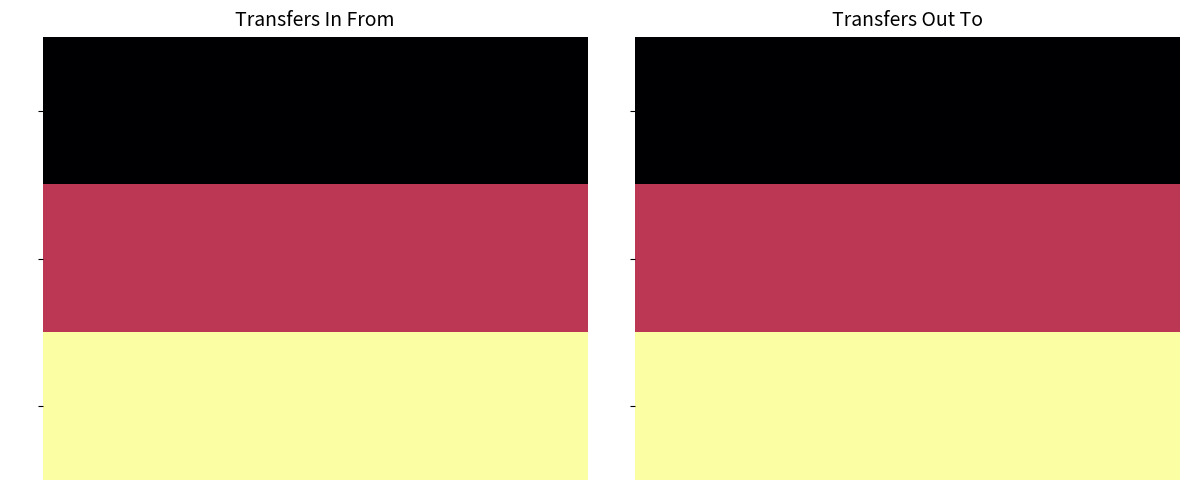

Rank the series at 100 from highest to lowest value.

Transfers In From, Transfers Out To